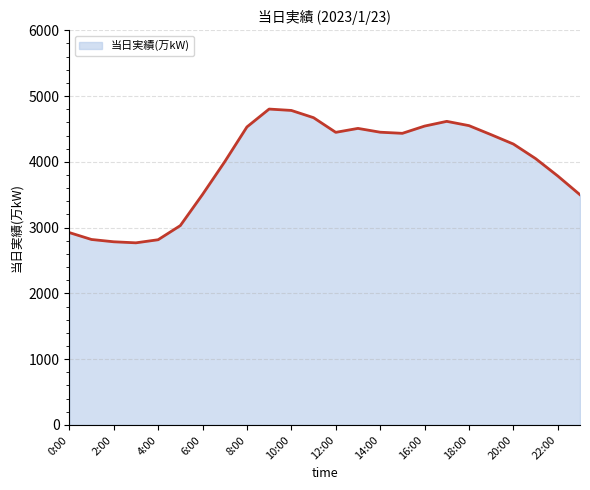

What is the smallest value displayed?

2769